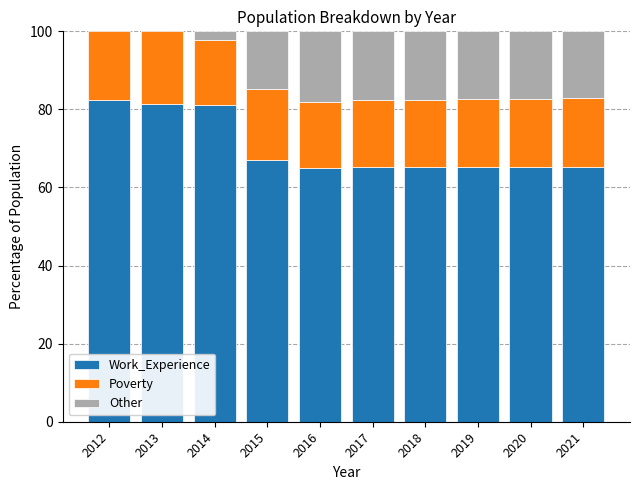

Rank the series by their maximum value, from highest to lowest.

Work_Experience, Poverty, Other